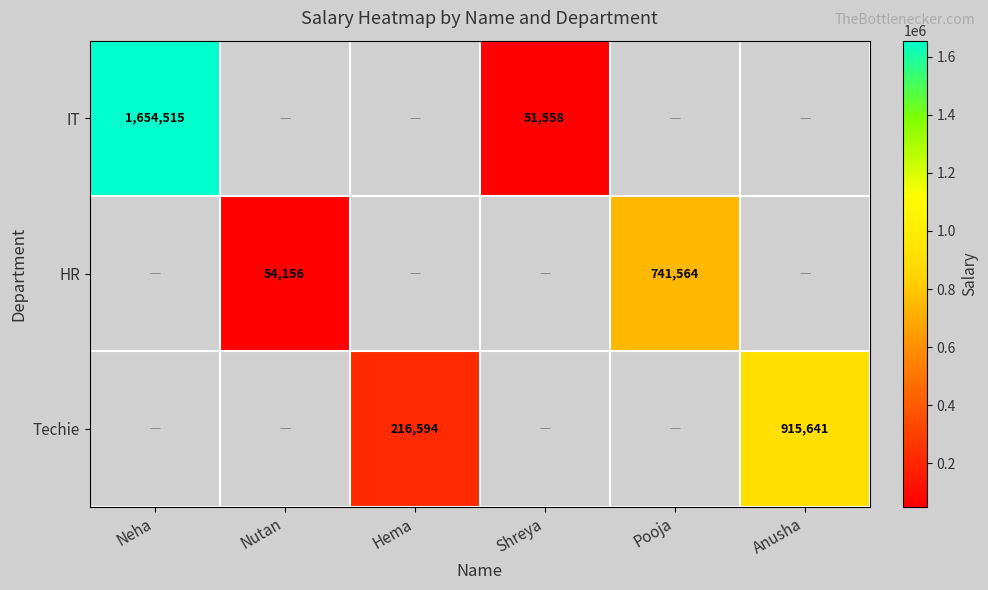

True or false: Techie has a value of 915641 at Anusha.

True